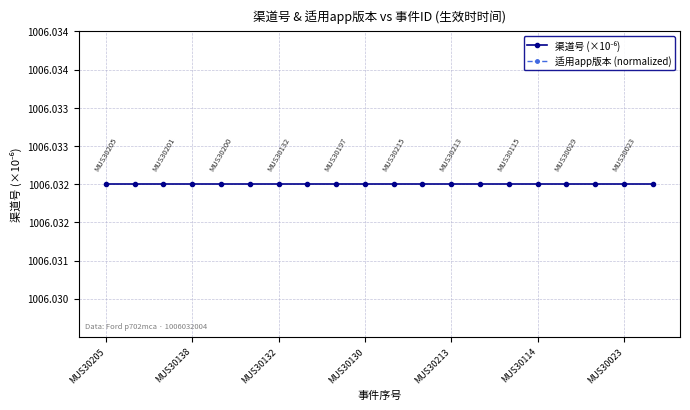

What is the difference between the highest and lowest values at 10?

0.1